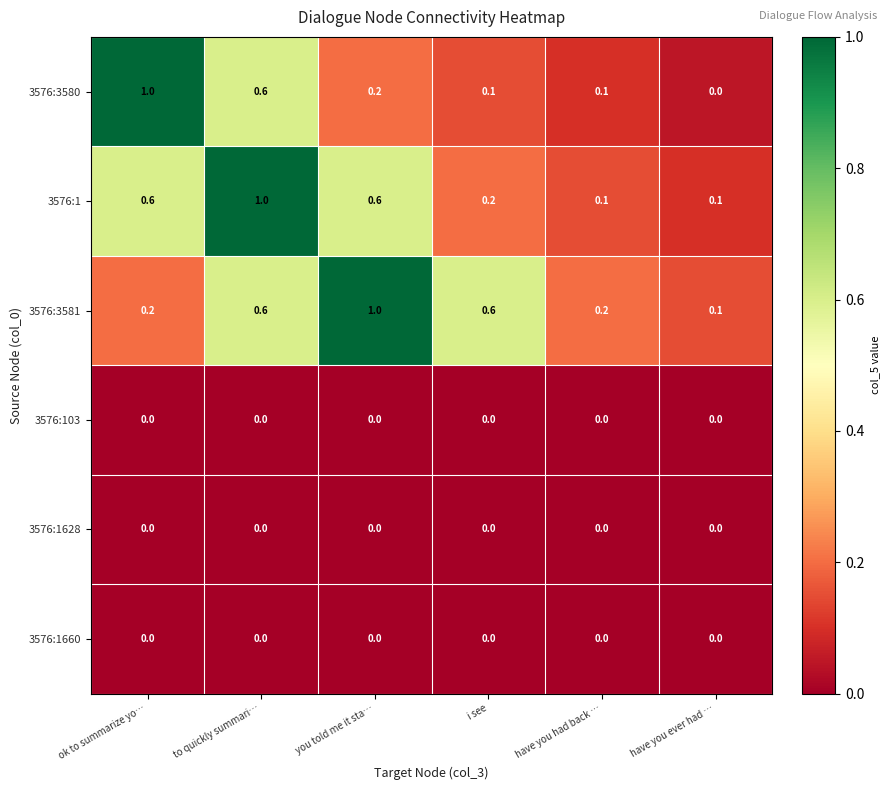

Count the 3576:3580 values in the range 0 to 1.

6